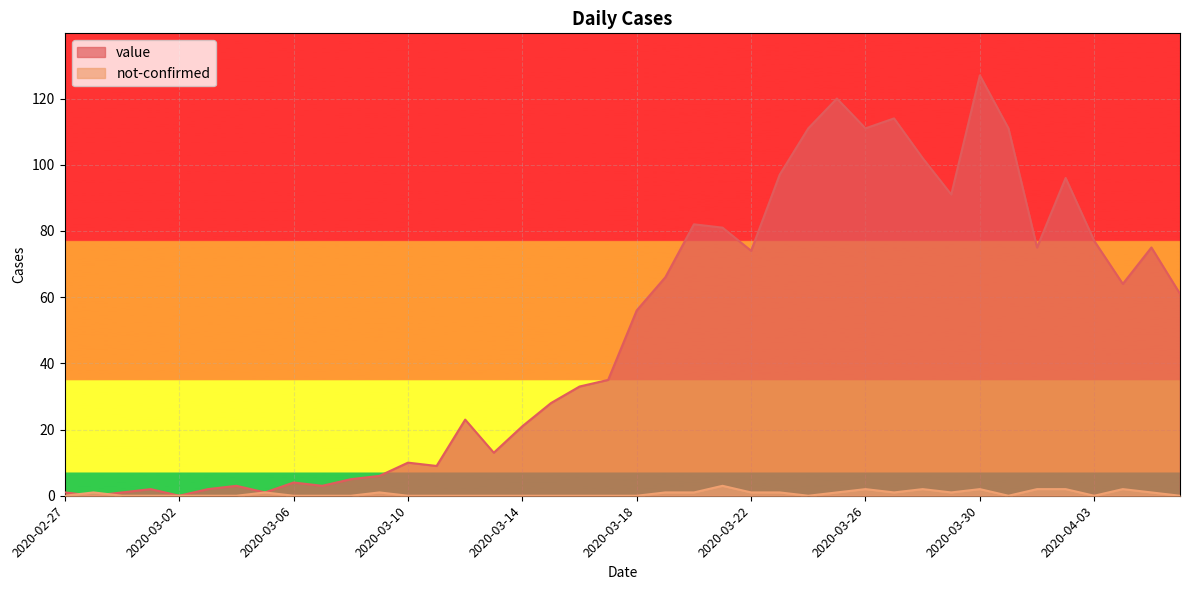

Which series ends up on top after the final intersection of not-confirmed and value?

value